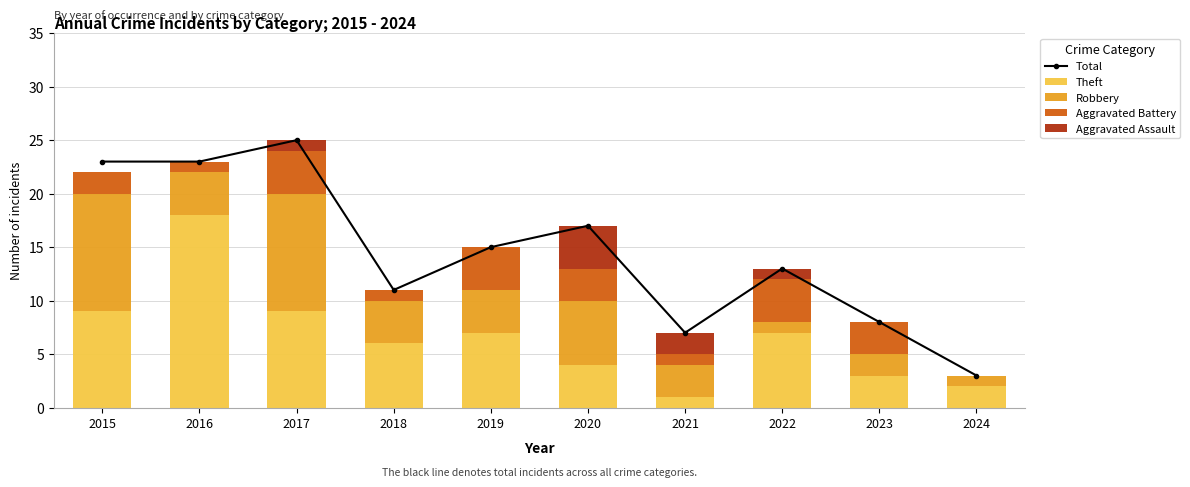

Which has a higher value, 2018 or 2024?

2018